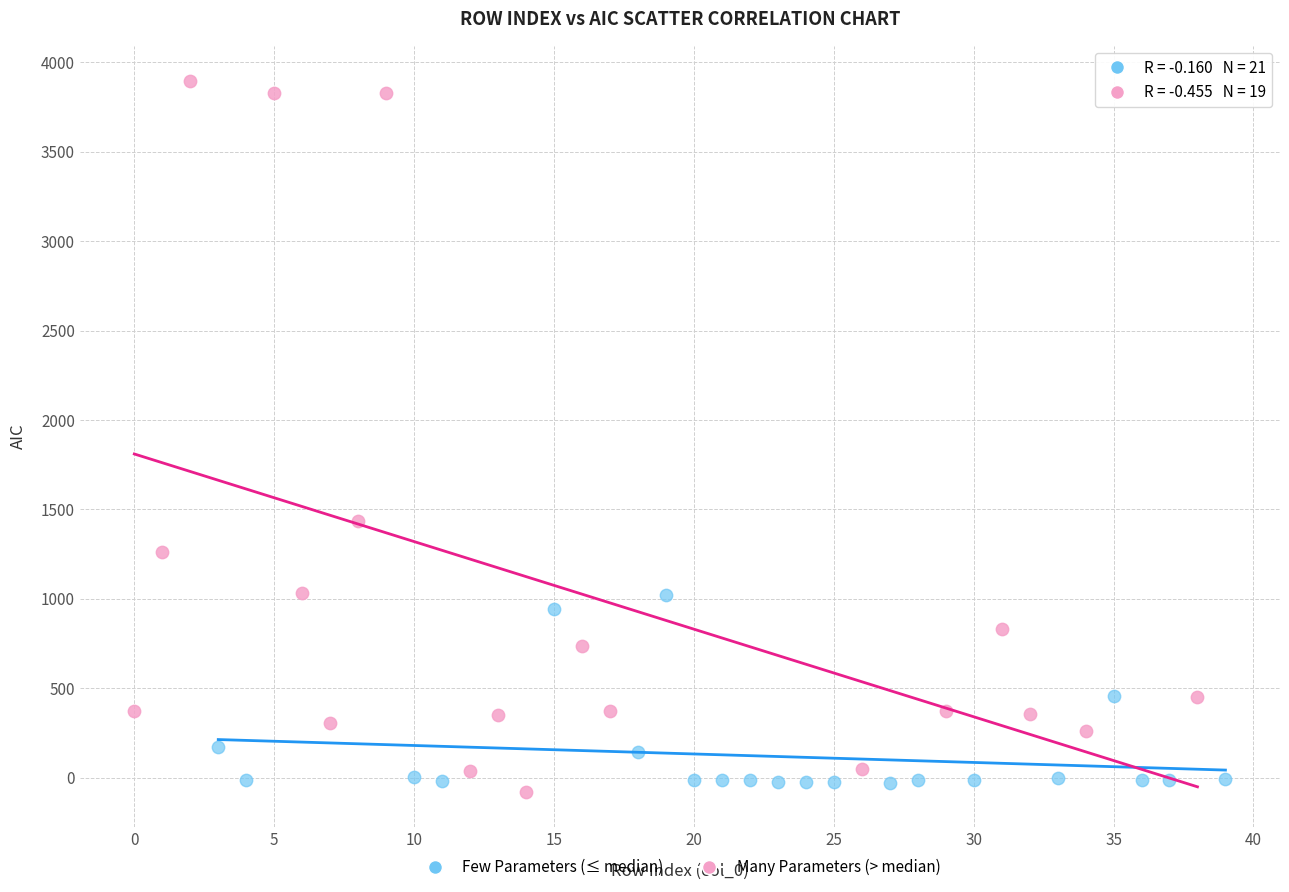

Which series reaches the minimum Y coordinate?

Many Parameters (> median)